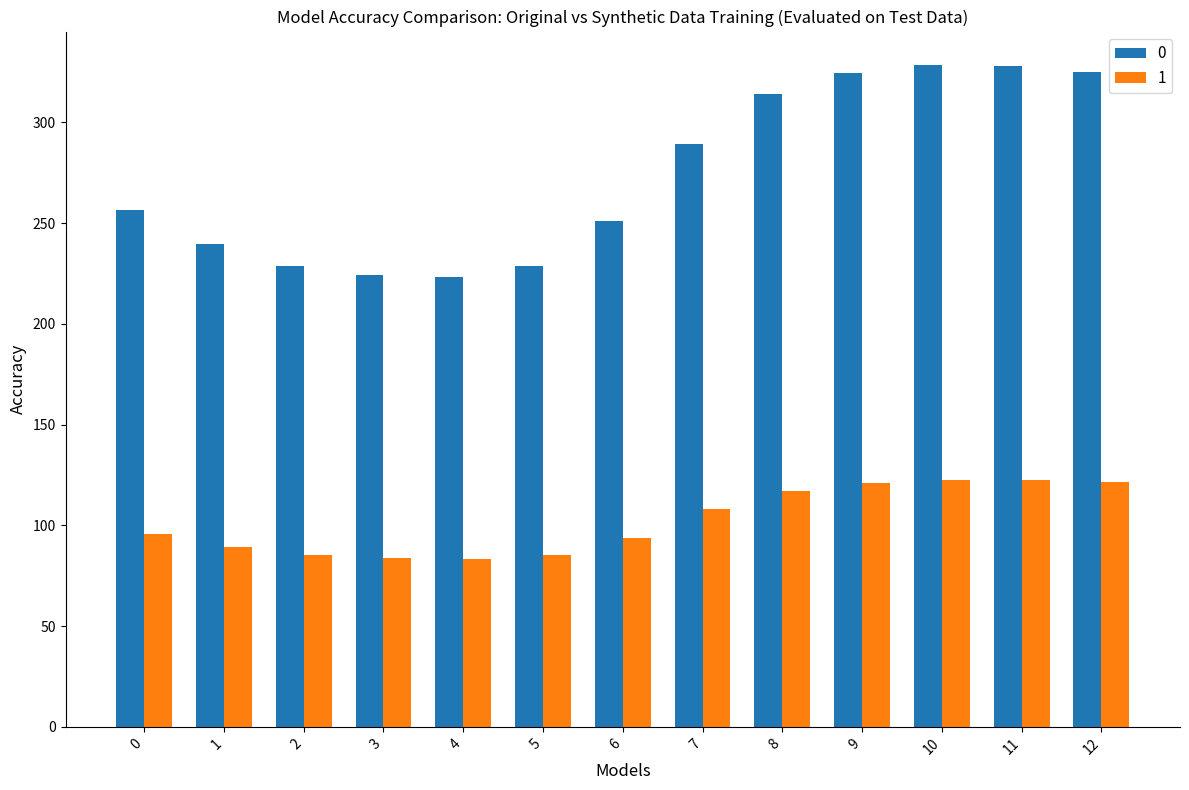

The value of 0 at 11 is 327.8. True or false?

True